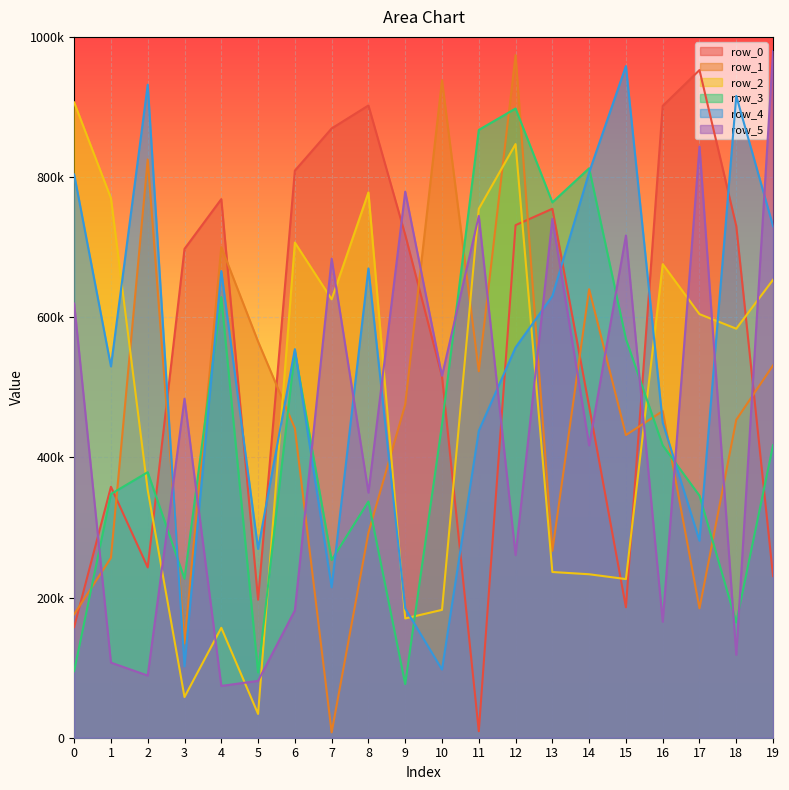

What are all the series names shown in the legend?

row_0, row_1, row_2, row_3, row_4, row_5